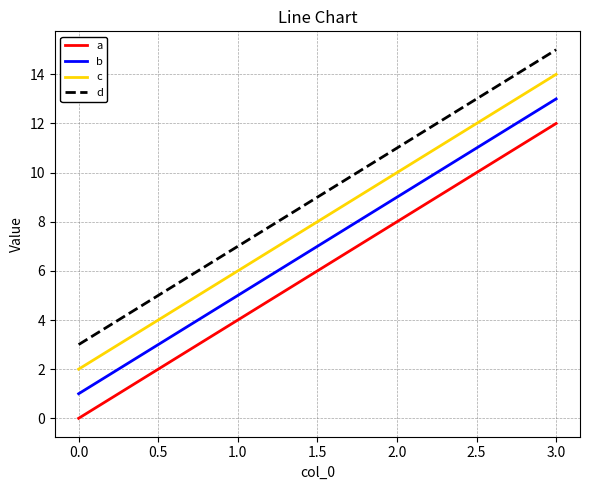

At which label does b reach its peak?

3.0